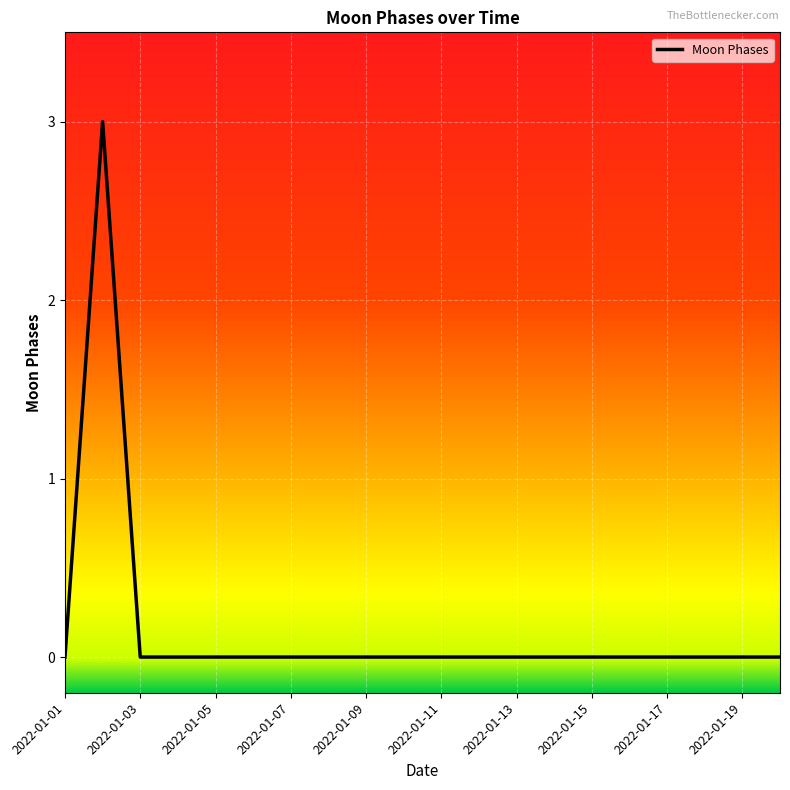

What is the maximum value shown in the chart?

3